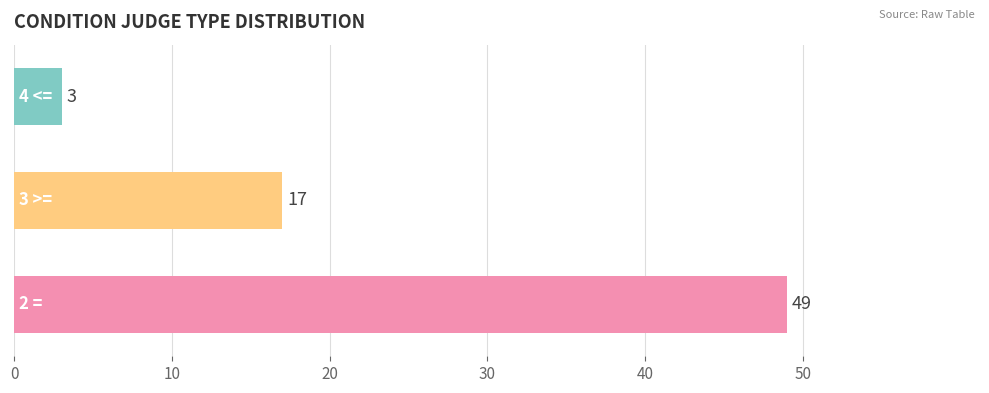

What is the sum of all values?

69